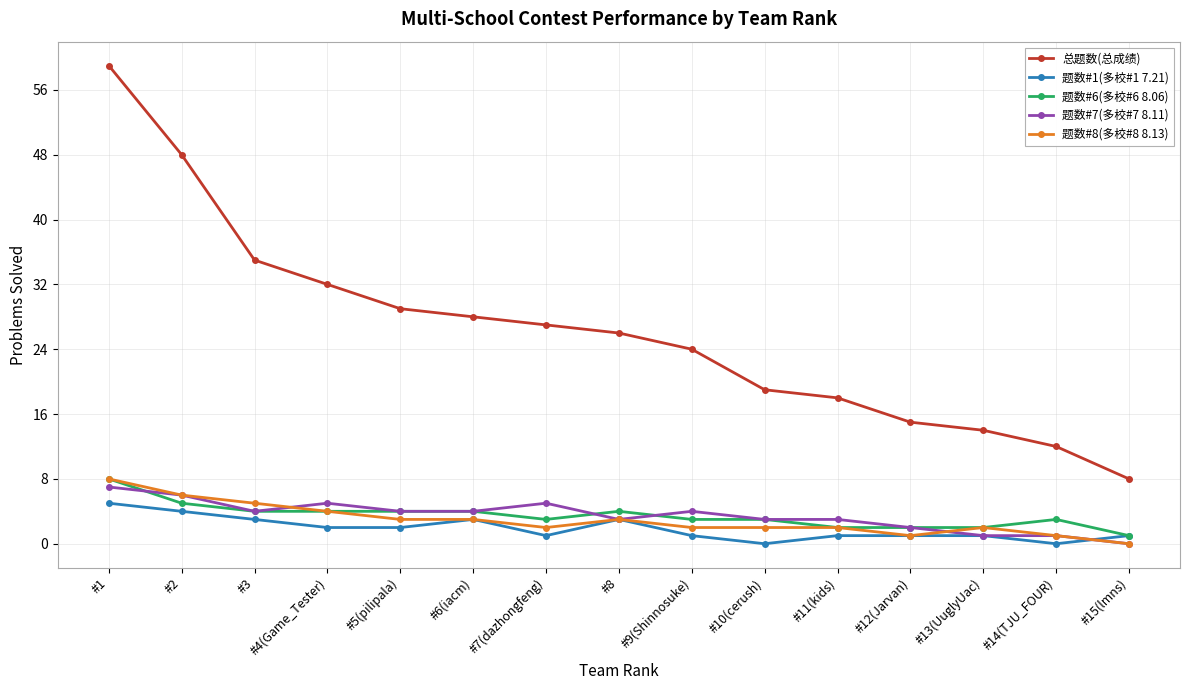

What are all the series names shown in the legend?

总题数(总成绩), 题数#1(多校#1 7.21), 题数#6(多校#6 8.06), 题数#7(多校#7 8.11), 题数#8(多校#8 8.13)